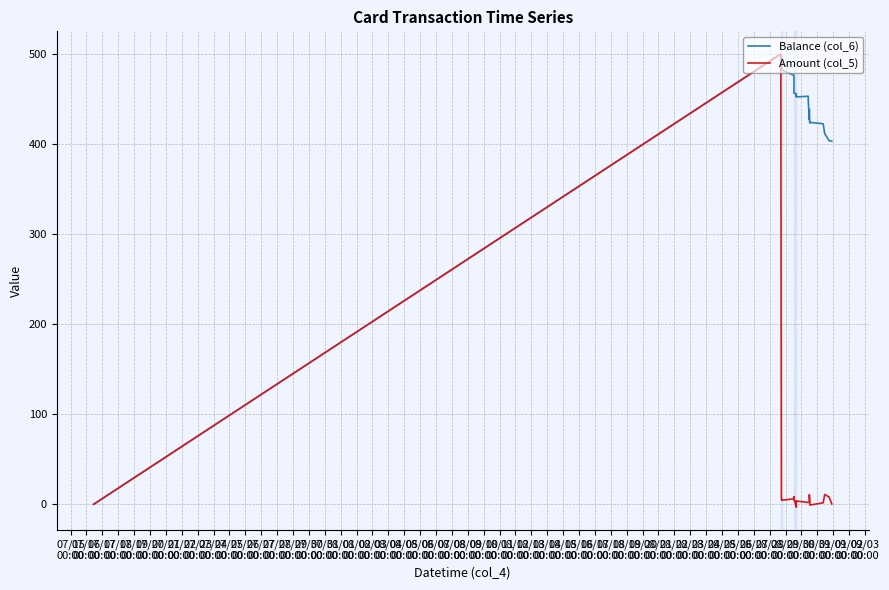

What position from the left is 07/19
00:00?

5